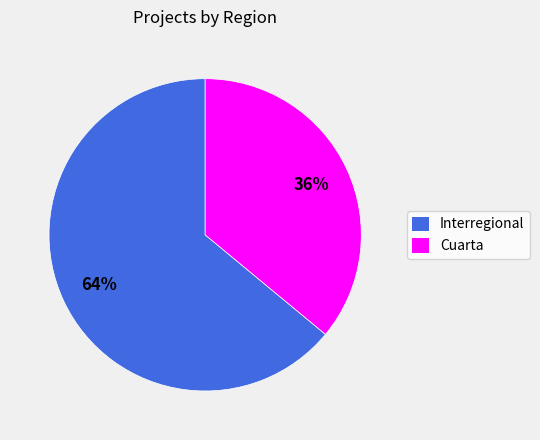

True or false: Interregional accounts for 77% of the total.

False